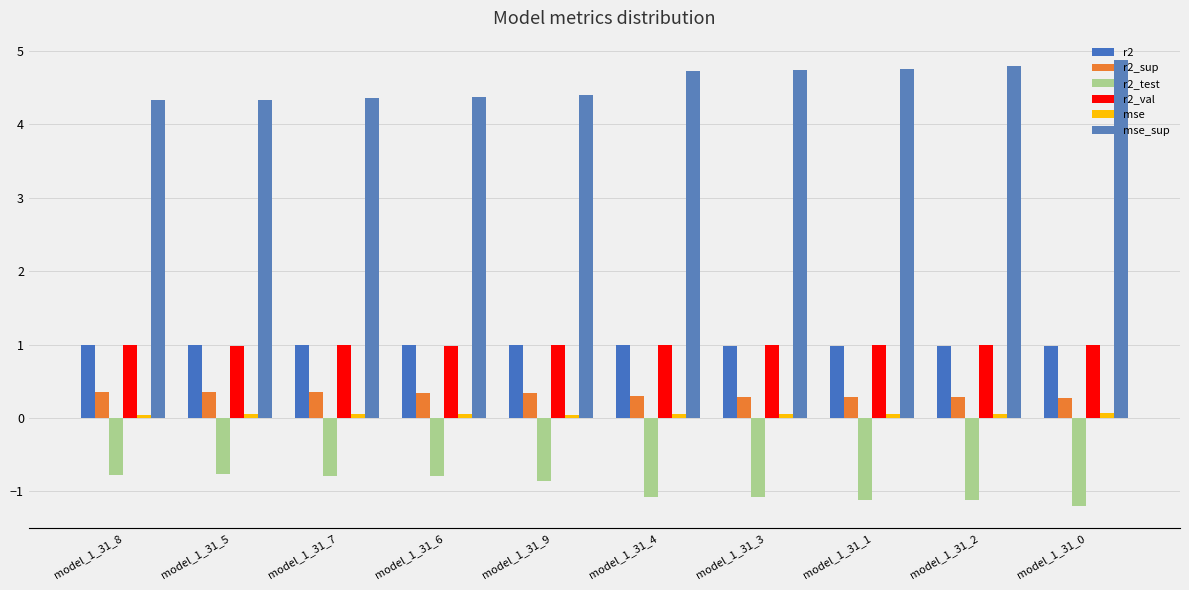

Reading right to left, what are all the values shown in this chart?

r2: model_1_31_0=1.0	model_1_31_2=1.0	model_1_31_1=1.0	model_1_31_3=1.0	model_1_31_4=1.0	model_1_31_9=1.0	model_1_31_6=1.0	model_1_31_7=1.0	model_1_31_5=1.0	model_1_31_8=1.0
r2_sup: model_1_31_0=0.3	model_1_31_2=0.3	model_1_31_1=0.3	model_1_31_3=0.3	model_1_31_4=0.3	model_1_31_9=0.3	model_1_31_6=0.3	model_1_31_7=0.3	model_1_31_5=0.4	model_1_31_8=0.4
r2_test: model_1_31_0=-1.2	model_1_31_2=-1.1	model_1_31_1=-1.1	model_1_31_3=-1.1	model_1_31_4=-1.1	model_1_31_9=-0.9	model_1_31_6=-0.8	model_1_31_7=-0.8	model_1_31_5=-0.8	model_1_31_8=-0.8
r2_val: model_1_31_0=1.0	model_1_31_2=1.0	model_1_31_1=1.0	model_1_31_3=1.0	model_1_31_4=1.0	model_1_31_9=1.0	model_1_31_6=1.0	model_1_31_7=1.0	model_1_31_5=1.0	model_1_31_8=1.0
mse: model_1_31_0=0.1	model_1_31_2=0.1	model_1_31_1=0.1	model_1_31_3=0.1	model_1_31_4=0.1	model_1_31_9=0.0	model_1_31_6=0.0	model_1_31_7=0.0	model_1_31_5=0.1	model_1_31_8=0.0
mse_sup: model_1_31_0=4.9	model_1_31_2=4.8	model_1_31_1=4.8	model_1_31_3=4.7	model_1_31_4=4.7	model_1_31_9=4.4	model_1_31_6=4.4	model_1_31_7=4.4	model_1_31_5=4.3	model_1_31_8=4.3